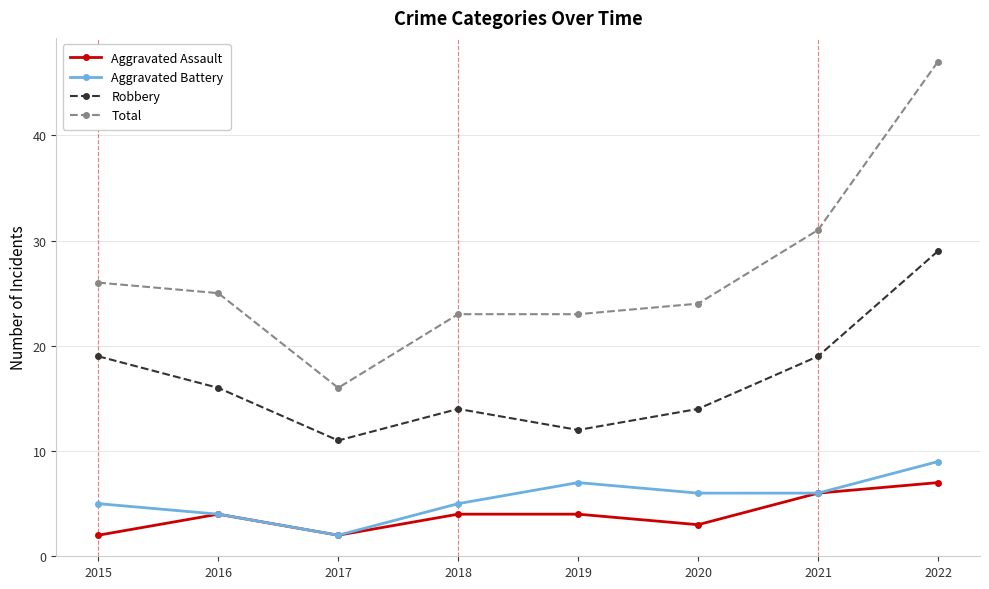

What is the difference between the highest and lowest values at 2022?

40